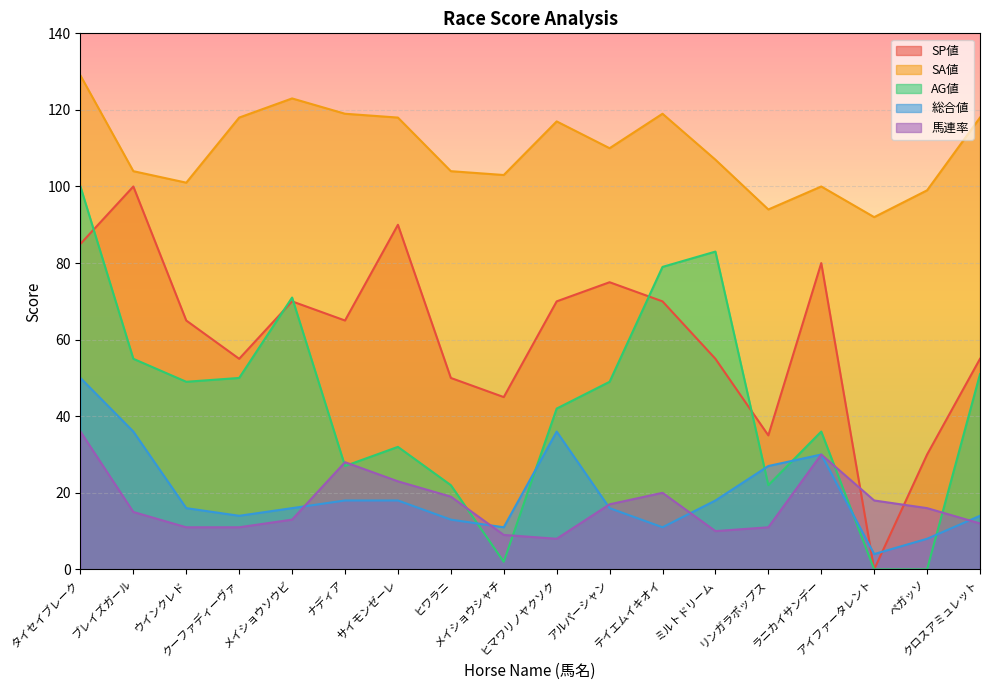

How many interior local valleys does the 馬連率 series have?

2